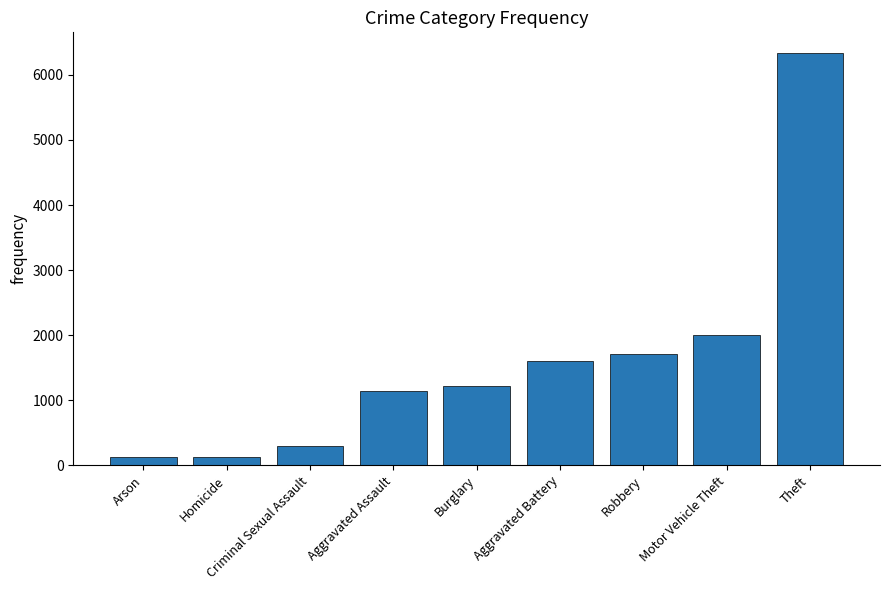

What is the difference between the second highest and minimum values?

1882